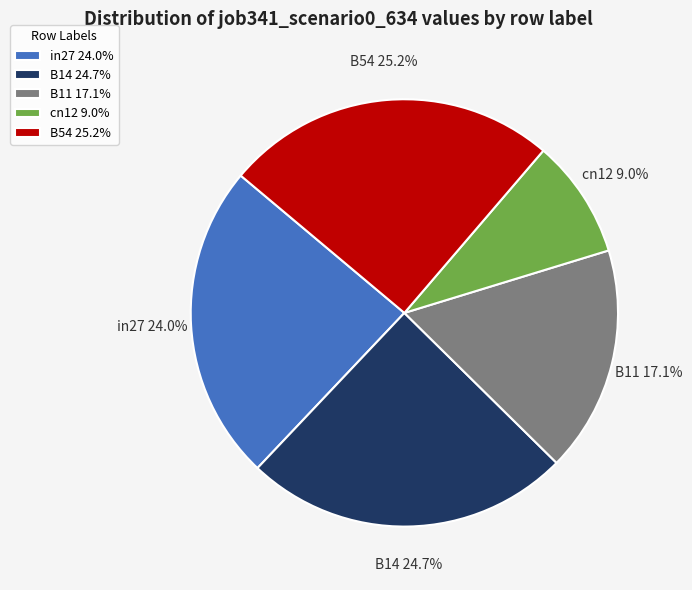

Is cn12 the majority of the pie?

No